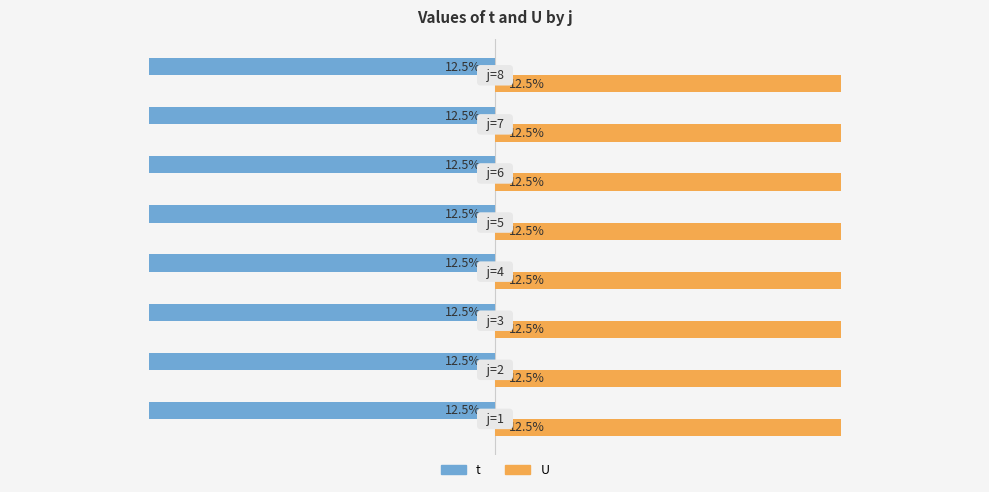

List the series in order of their peak value, highest first.

U, t